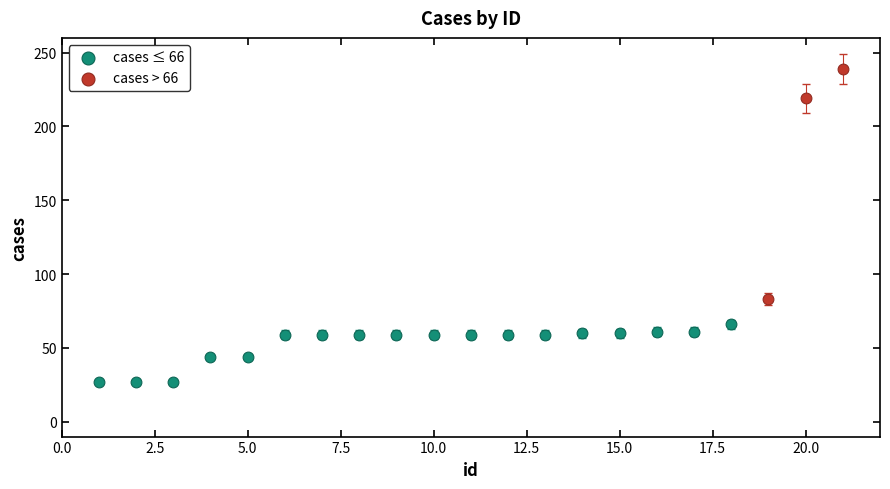

Which series reaches the maximum Y coordinate?

cases > 66